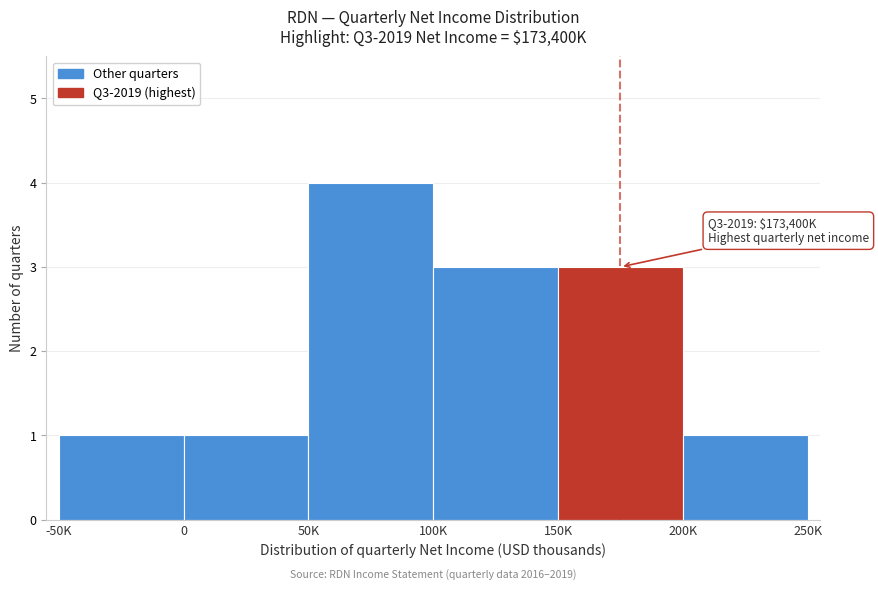

Reading right to left, transcribe all the data shown in this chart.

1	3	3	4	1	1